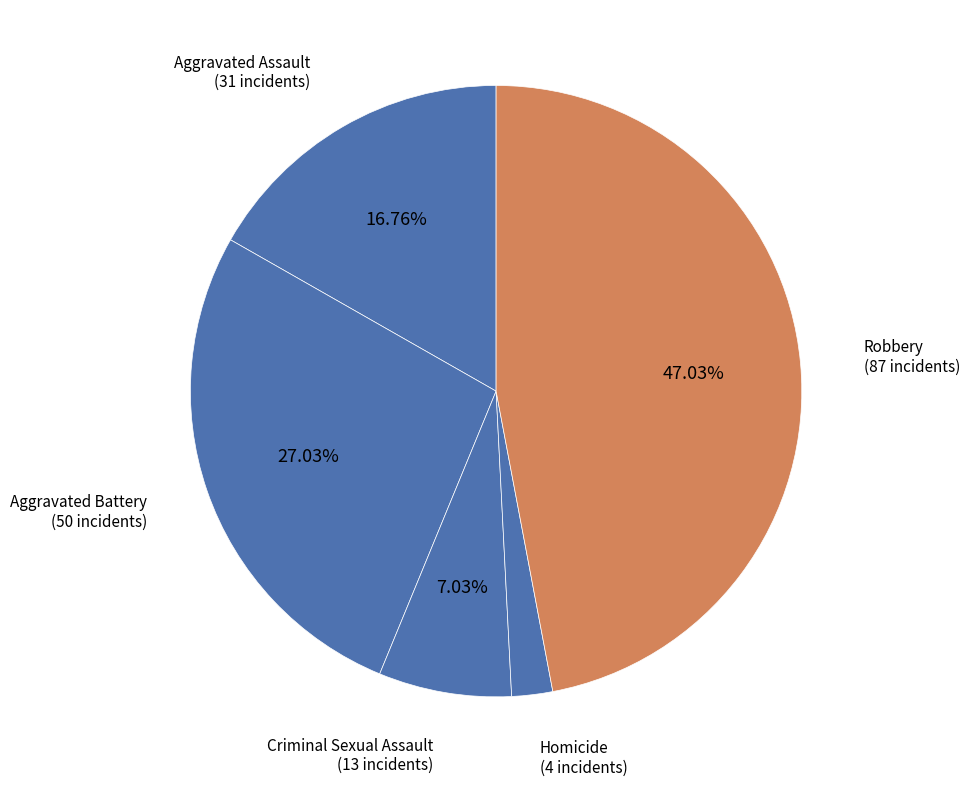

True or false: Aggravated Battery accounts for 27% of the total.

True